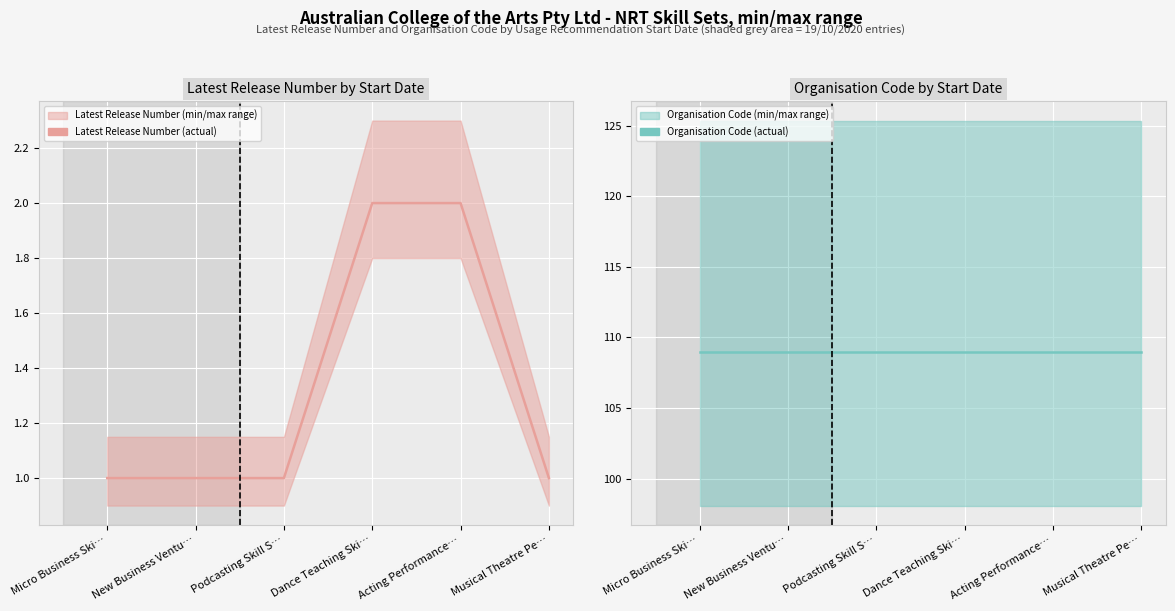

Count the number of data series in this chart.

2